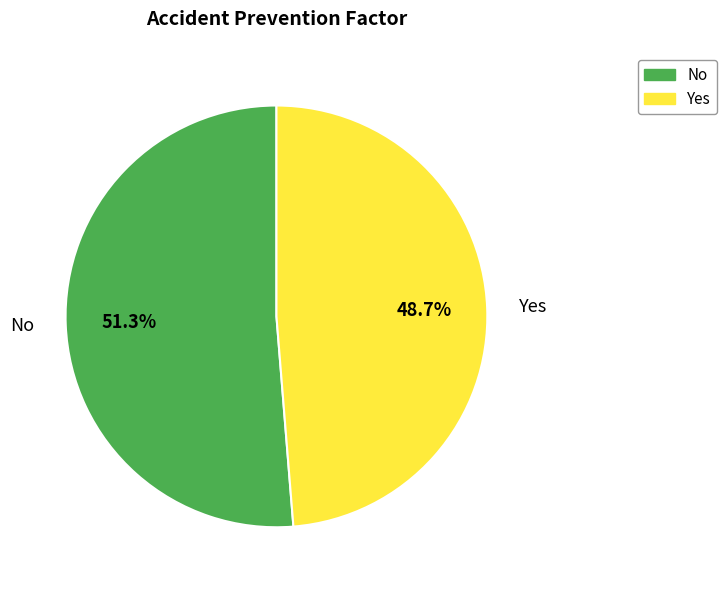

Rank the categories by value from lowest to highest.

Yes, No